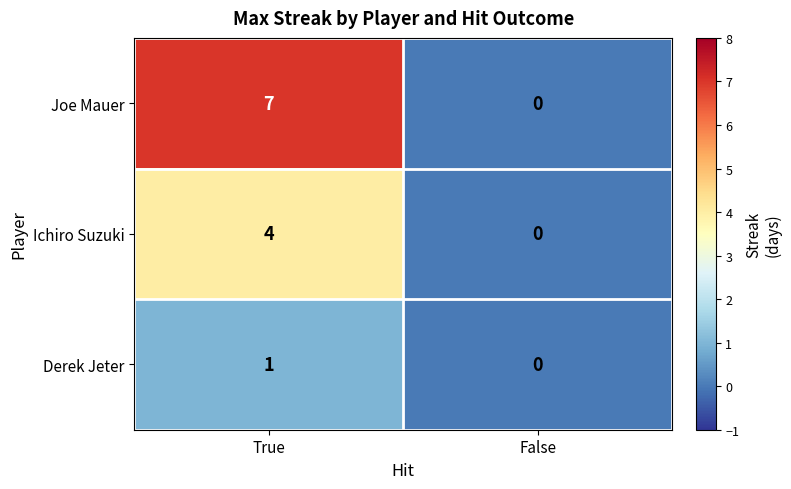

Reading left to right, what are all the values shown in this chart?

Joe Mauer: True=7	False=0
Ichiro Suzuki: True=4	False=0
Derek Jeter: True=1	False=0